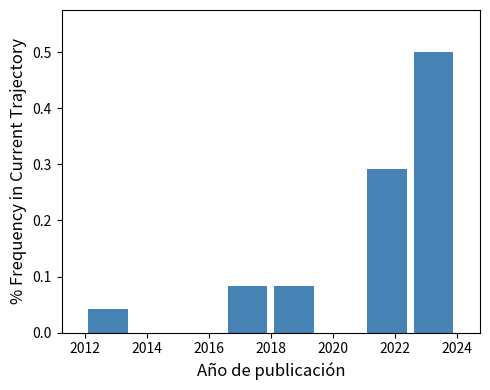

Reading left to right, list every bar in this chart as the range it spans on the x-axis followed by its height. Neither the bar edges nor the heights are printed on the chart, so give them approximately, as read against the axes.

2012.0 to 2013.5: 0.04
2013.5 to 2015.0: 0
2015.0 to 2016.5: 0
2016.5 to 2018.0: 0.08
2018.0 to 2019.5: 0.08
2019.5 to 2021.0: 0
2021.0 to 2022.5: 0.29
2022.5 to 2024.0: 0.50